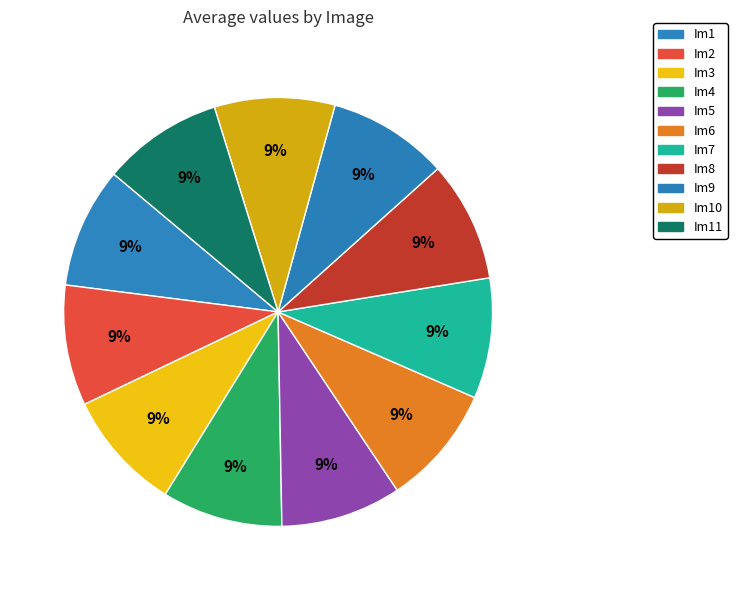

Rank the categories by value from highest to lowest.

Im1, Im2, Im3, Im4, Im5, Im6, Im7, Im11, Im8, Im10, Im9